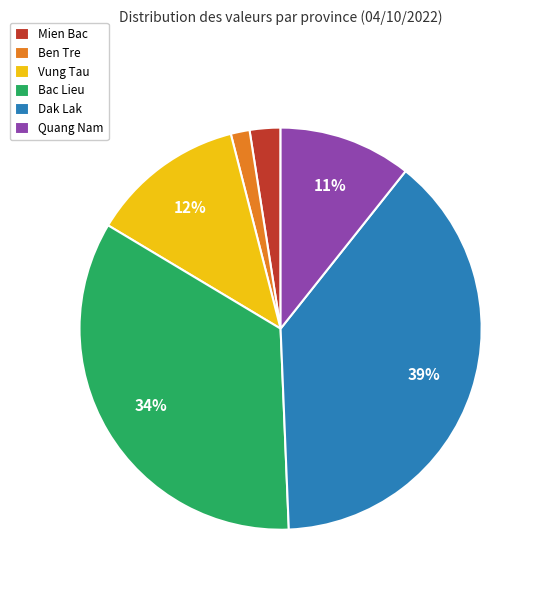

Which category has the biggest portion of the pie?

Dak Lak